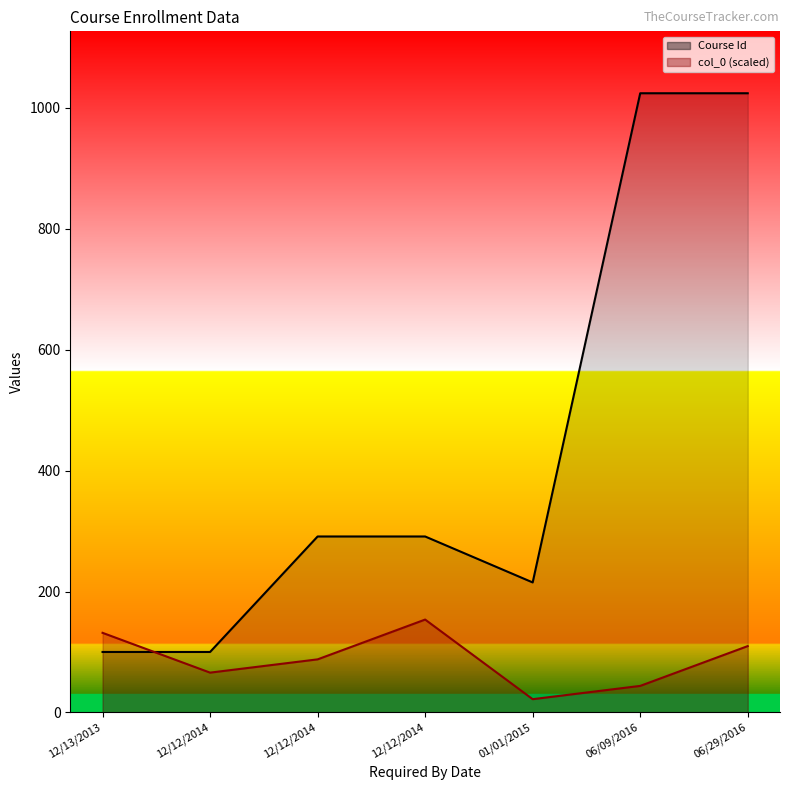

Rank the categories by Course Id value from highest to lowest.

06/09/2016, 06/29/2016, 12/12/2014, 12/12/2014, 01/01/2015, 12/12/2014, 12/13/2013